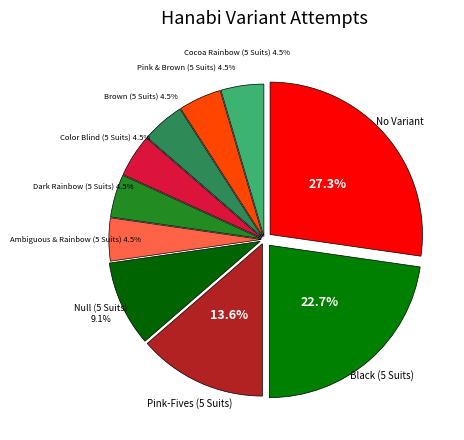

How many slices are in this pie chart?

10